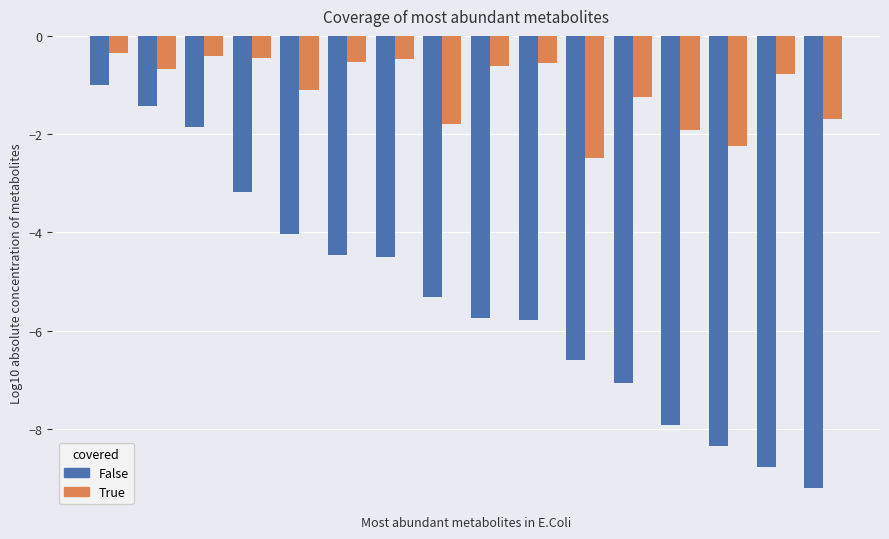

Which series has the largest total across all categories?

True